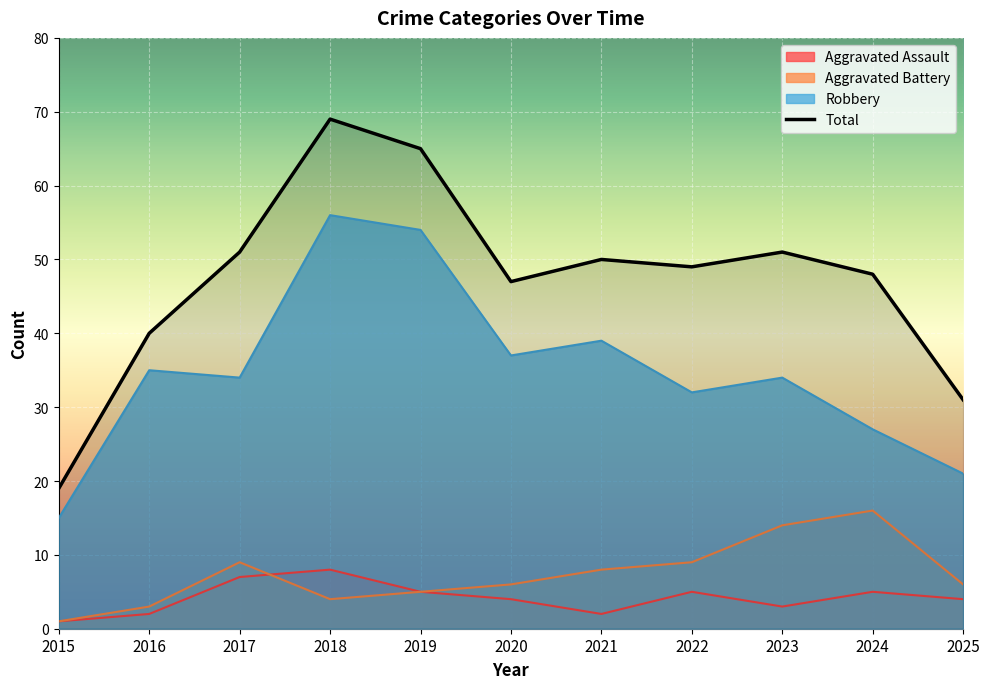

Reading right to left, transcribe all the data shown in this chart.

Aggravated Assault: 2025=4	2024=5	2023=3	2022=5	2021=2	2020=4	2019=5	2018=8	2017=7	2016=2	2015=1
Aggravated Battery: 2025=6	2024=16	2023=14	2022=9	2021=8	2020=6	2019=5	2018=4	2017=9	2016=3	2015=1
Robbery: 2025=21	2024=27	2023=34	2022=32	2021=39	2020=37	2019=54	2018=56	2017=34	2016=35	2015=15
Total: 2025=31	2024=48	2023=51	2022=49	2021=50	2020=47	2019=65	2018=69	2017=51	2016=40	2015=19